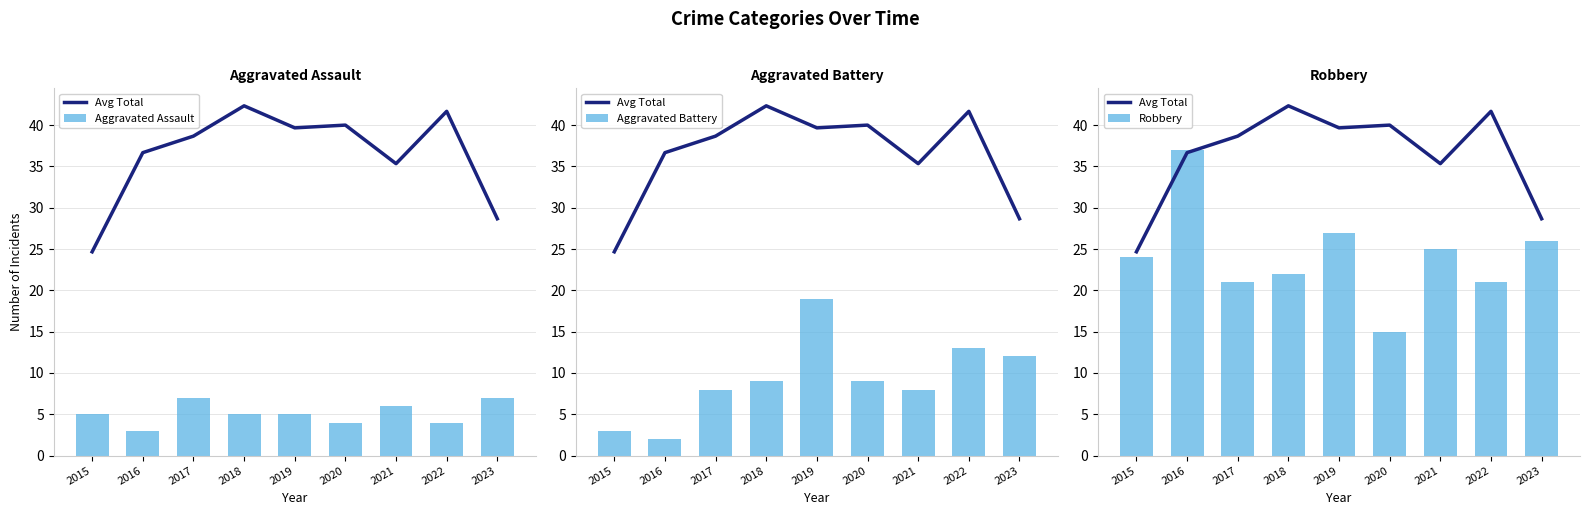

What is the difference between the maximum and minimum values in the Avg Total series?

17.7